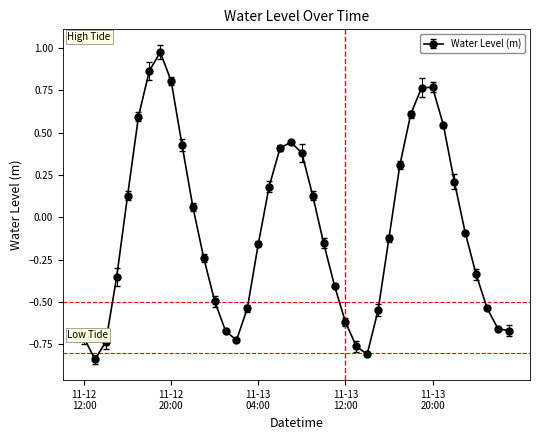

How many interior local peaks (higher than both neighbors) does the data have?

3